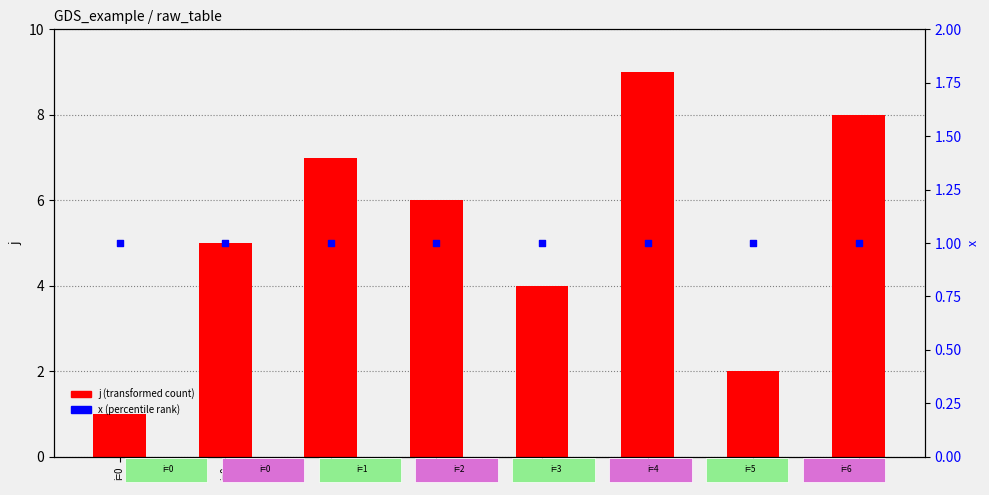

Which series has the largest total across all categories?

j (transformed count)